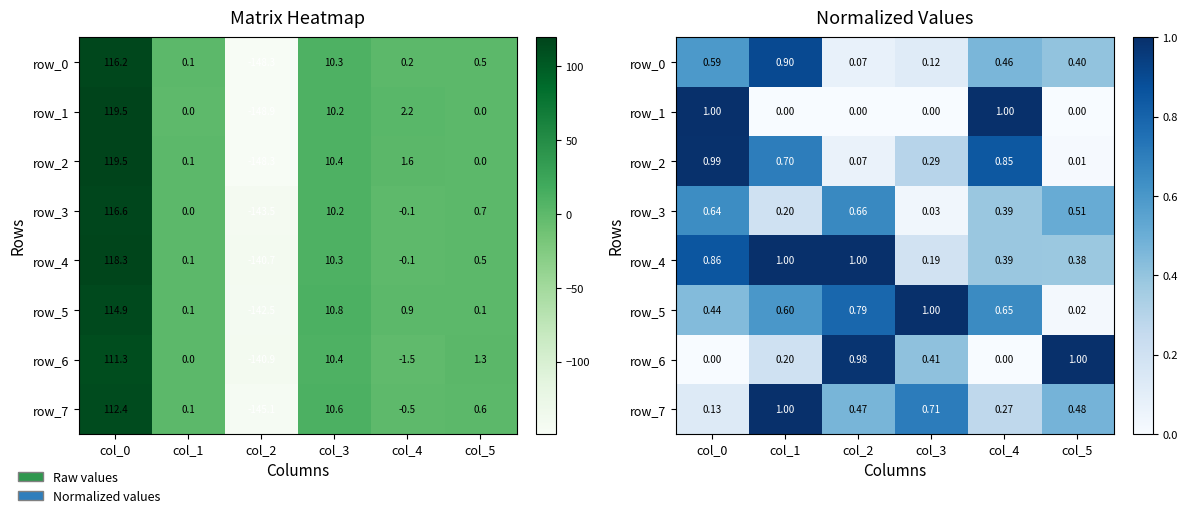

Is the value of row_7 at col_5 greater than the value of row_3 at col_2?

No